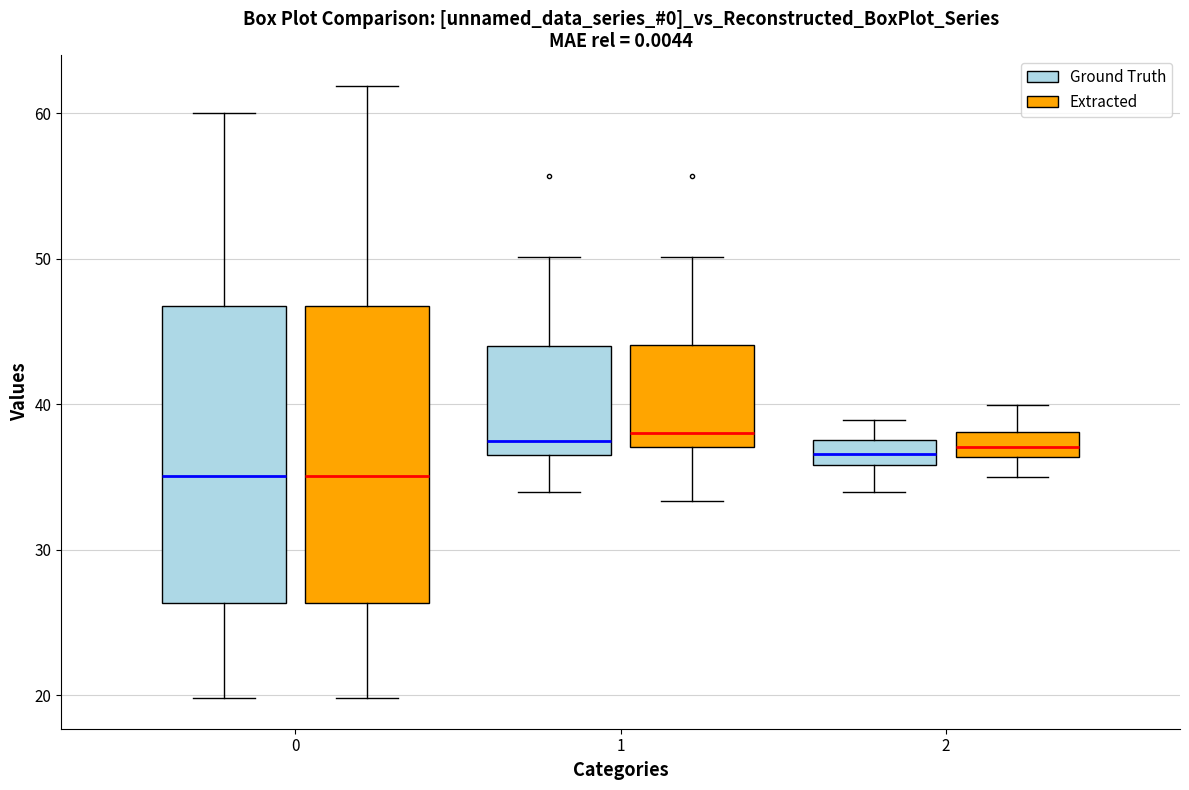

Reading left to right, read every box against the y-axis: the position of its median line, the range the box covers, and the ends of its whiskers. The values are not printed on the chart, so give them approximately, as read against the axis.

0 (Ground Truth): median 35, box 26 to 47, whiskers 20 to 60
0 (Extracted): median 35, box 26 to 47, whiskers 20 to 62
1 (Ground Truth): median 38, box 37 to 44, whiskers 34 to 50
1 (Extracted): median 38, box 37 to 44, whiskers 33 to 50
2 (Ground Truth): median 37, box 36 to 38, whiskers 34 to 39
2 (Extracted): median 37, box 36 to 38, whiskers 35 to 40